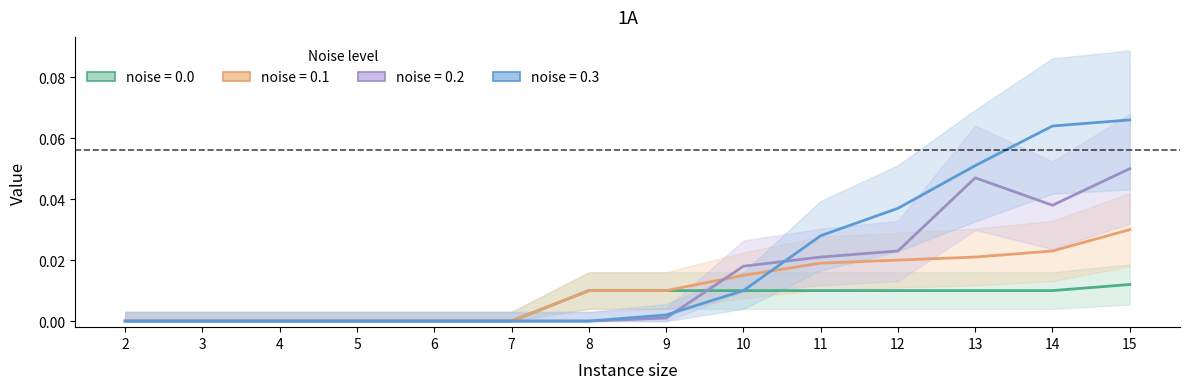

Reading left to right, extract all data points from this chart.

0.0: 2=0.0	3=0.0	4=0.0	5=0.0	6=0.0	7=0.0	8=0.0	9=0.0	10=0.0	11=0.0	12=0.0	13=0.0	14=0.0	15=0.0
0.1: 2=0.0	3=0.0	4=0.0	5=0.0	6=0.0	7=0.0	8=0.0	9=0.0	10=0.0	11=0.0	12=0.0	13=0.0	14=0.0	15=0.0
0.2: 2=0.0	3=0.0	4=0.0	5=0.0	6=0.0	7=0.0	8=0.0	9=0.0	10=0.0	11=0.0	12=0.0	13=0.0	14=0.0	15=0.1
0.3: 2=0.0	3=0.0	4=0.0	5=0.0	6=0.0	7=0.0	8=0.0	9=0.0	10=0.0	11=0.0	12=0.0	13=0.1	14=0.1	15=0.1